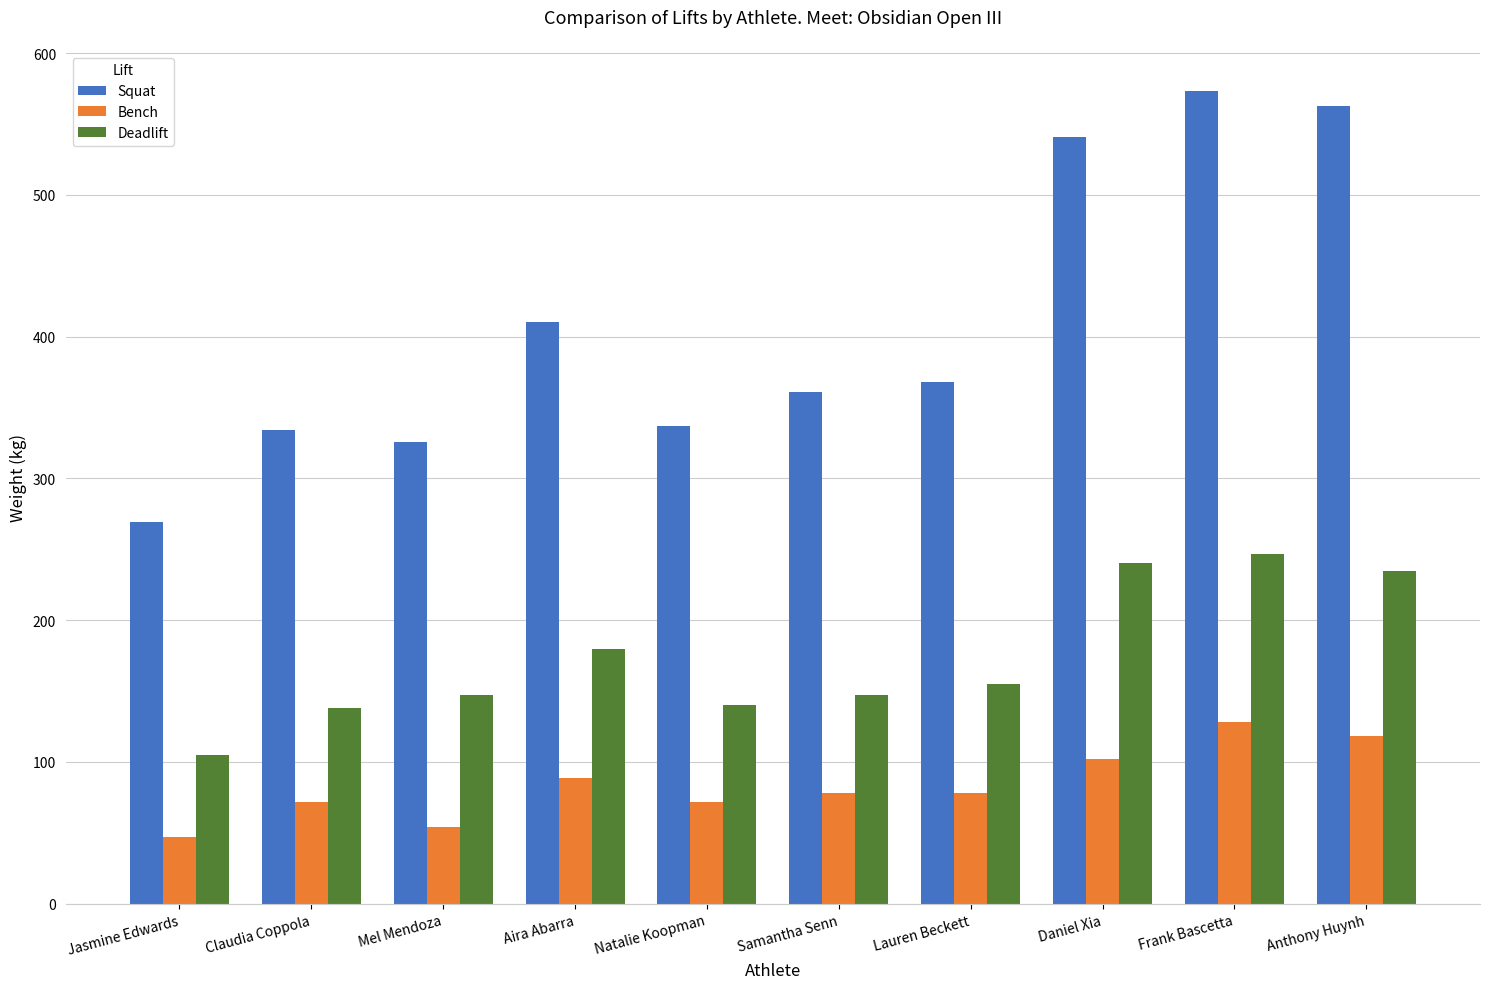

Between Daniel Xia and Frank Bascetta, which series saw the biggest shift?

Squat